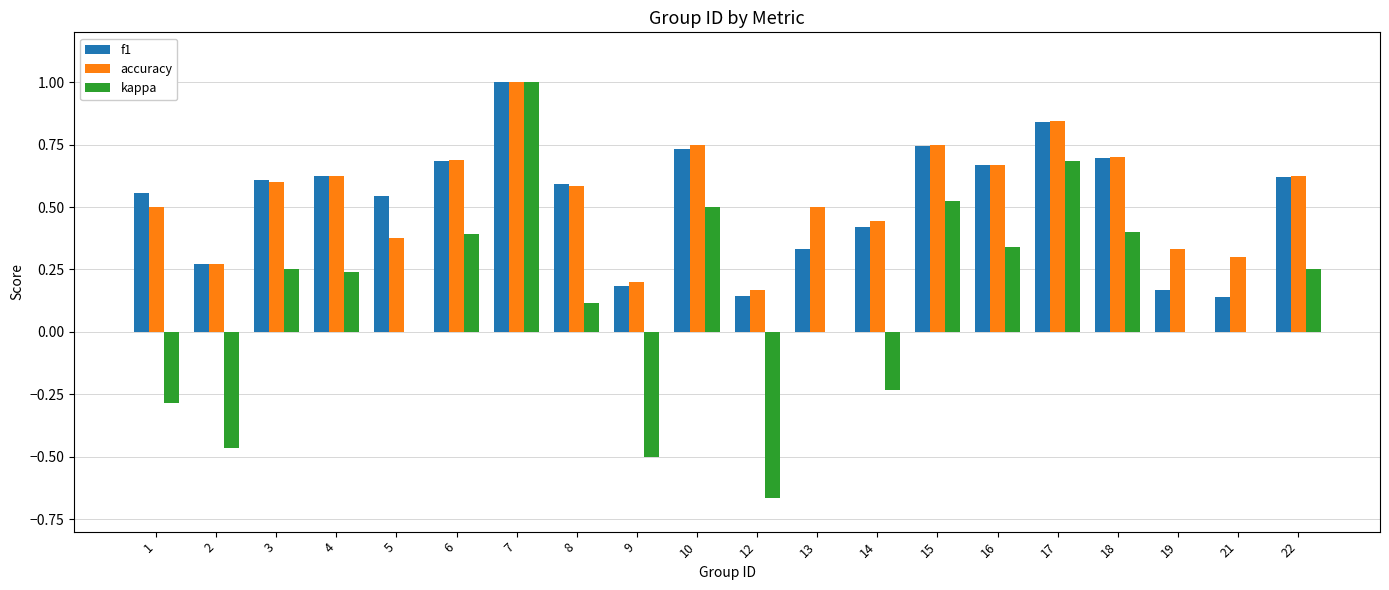

What is the sum of the f1 values at 14 and 18?

1.1